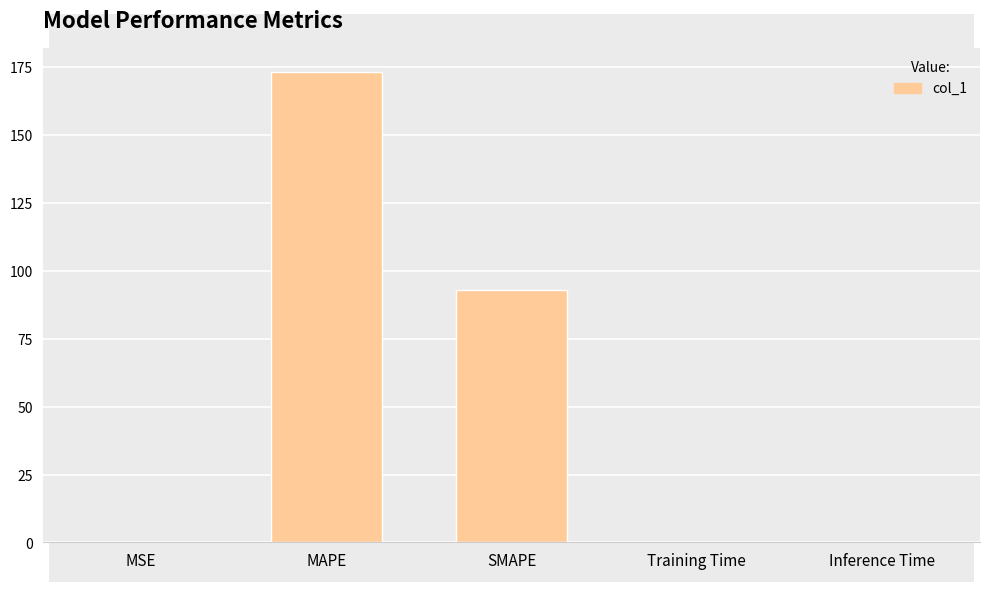

What is the greatest value displayed?

173.2